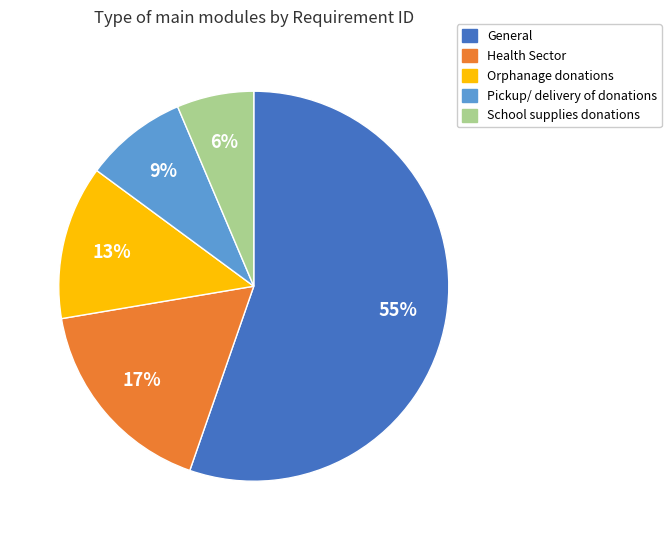

Is there a majority slice in this chart?

Yes